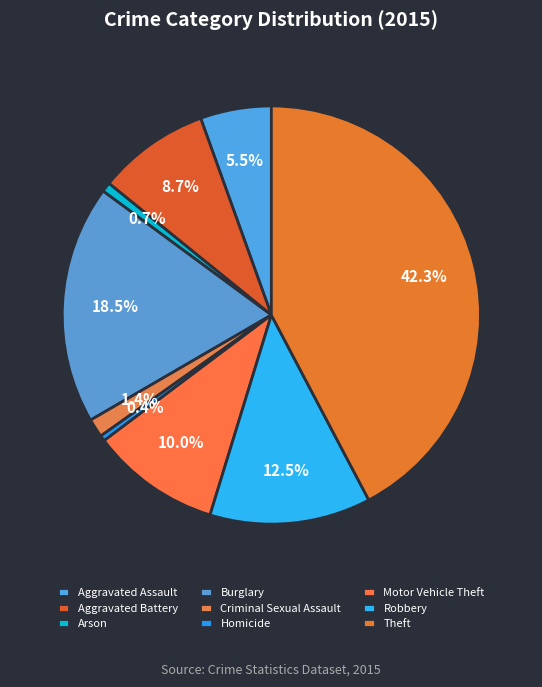

To the nearest percent, what is the average slice percentage?

11%